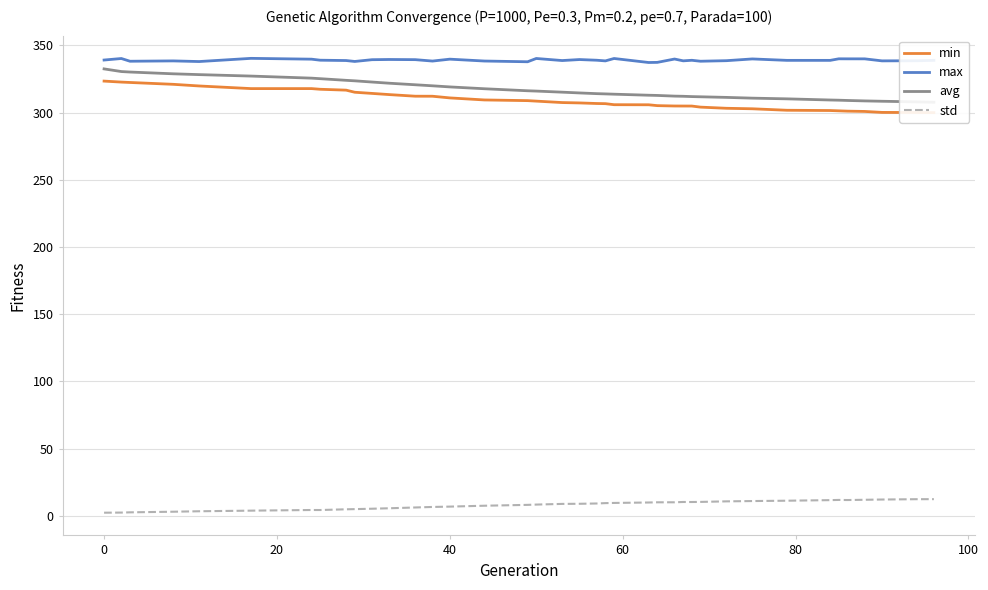

Does the chart display data point markers on the line(s)?

No